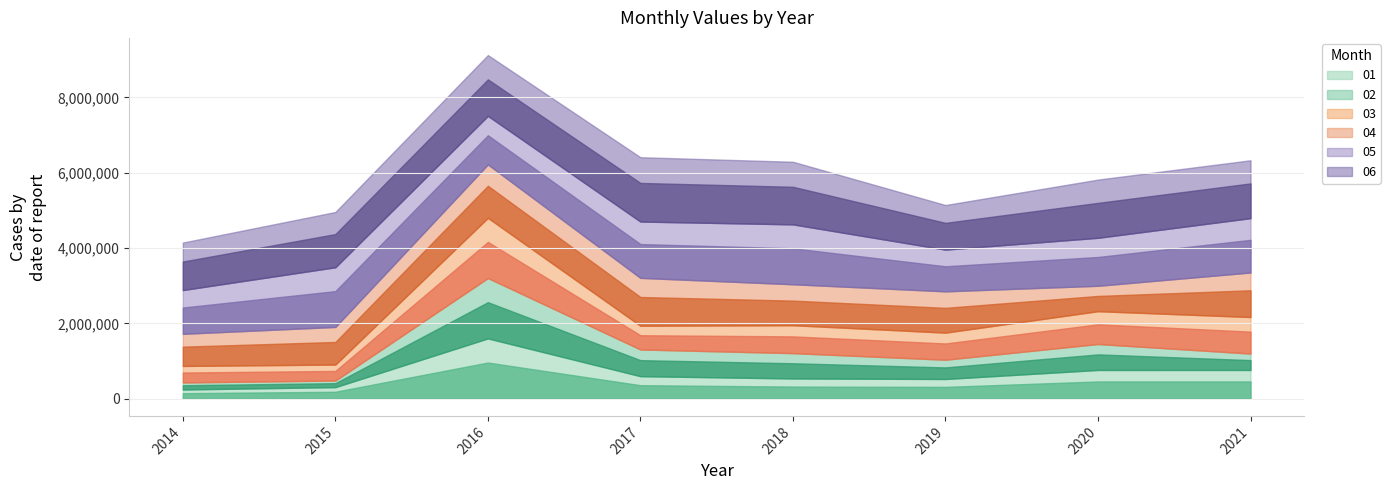

Which series has the largest range (max minus min)?

02